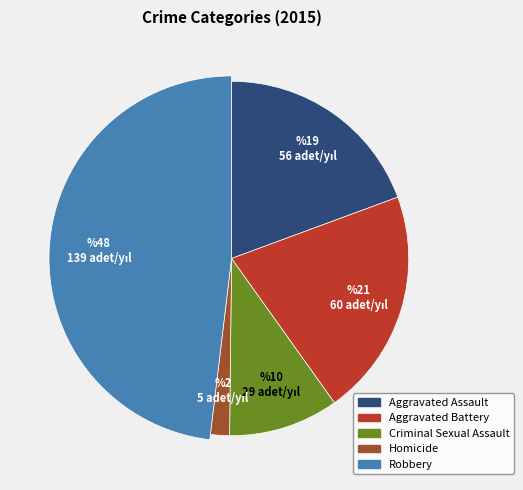

What percentage is NOT represented by Robbery?

51.9%